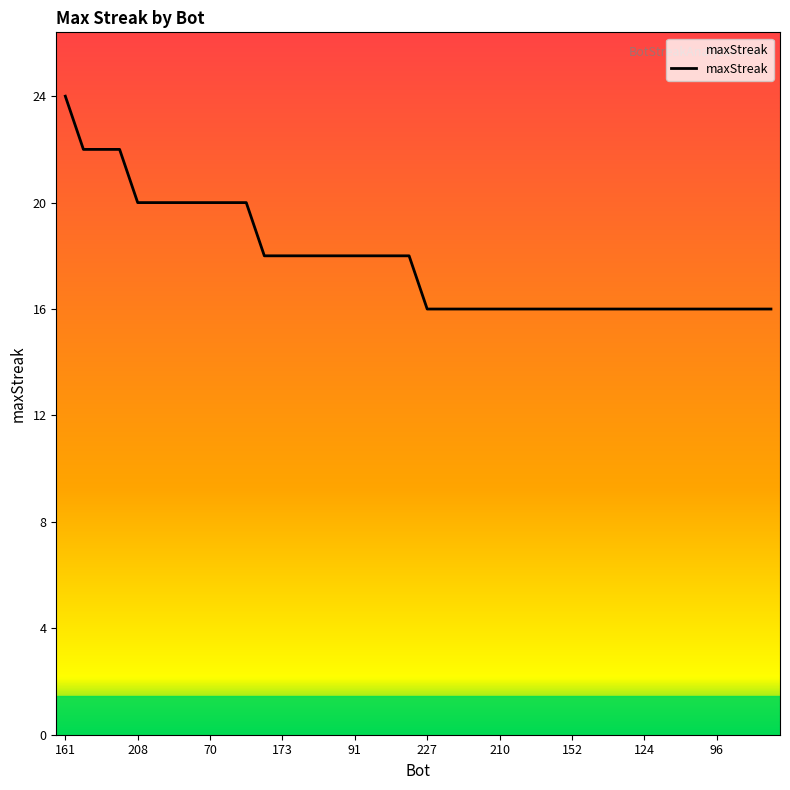

What is the smallest value displayed?

16